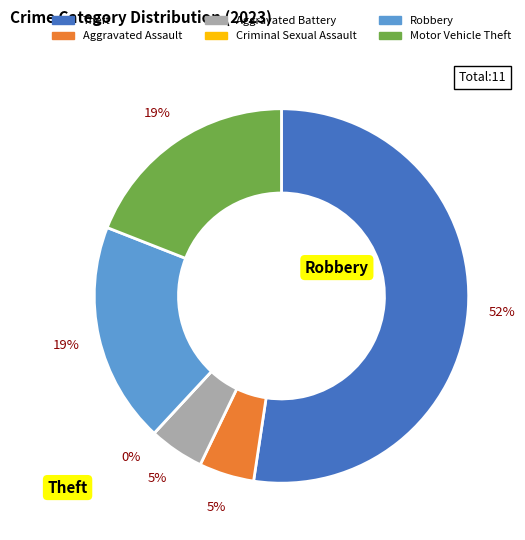

True or false: Aggravated Battery accounts for 5% of the total.

True